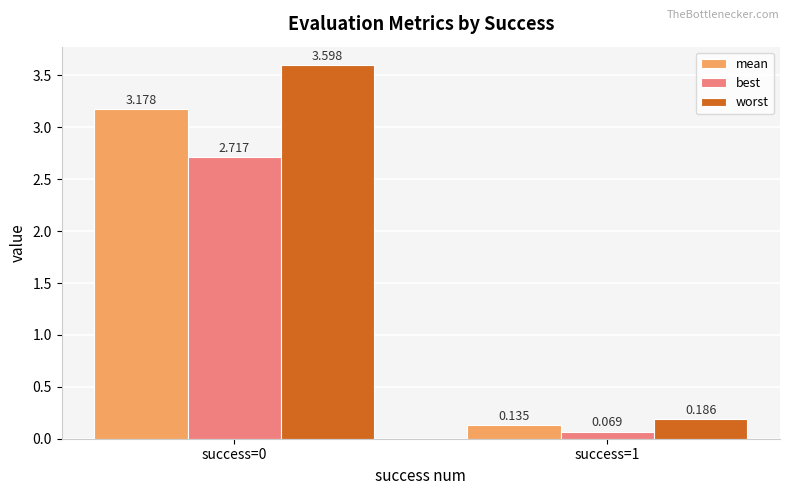

List the series in order of their peak value, lowest first.

best, mean, worst